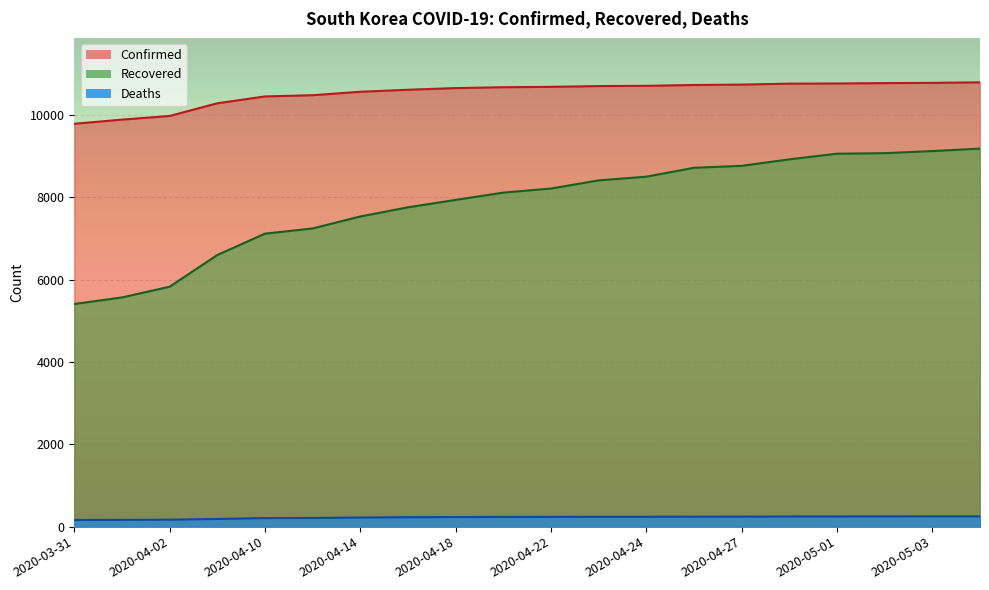

What is the total value across all series at 2020-03-31?

15356